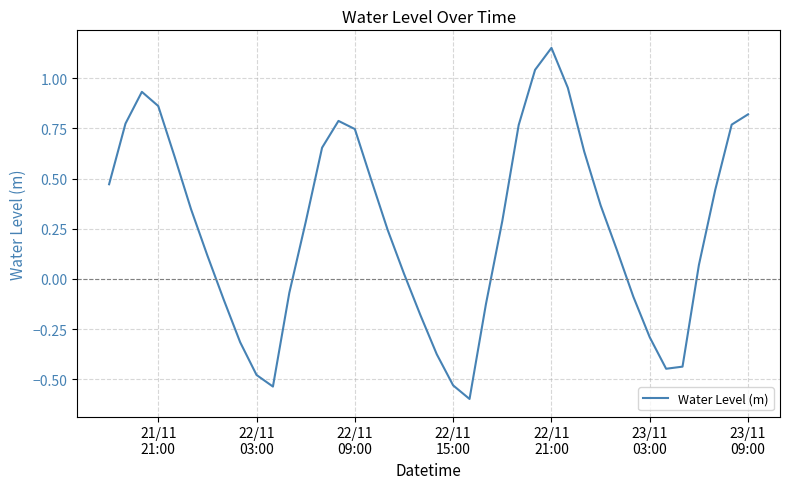

What is the sum of all values?

10.2